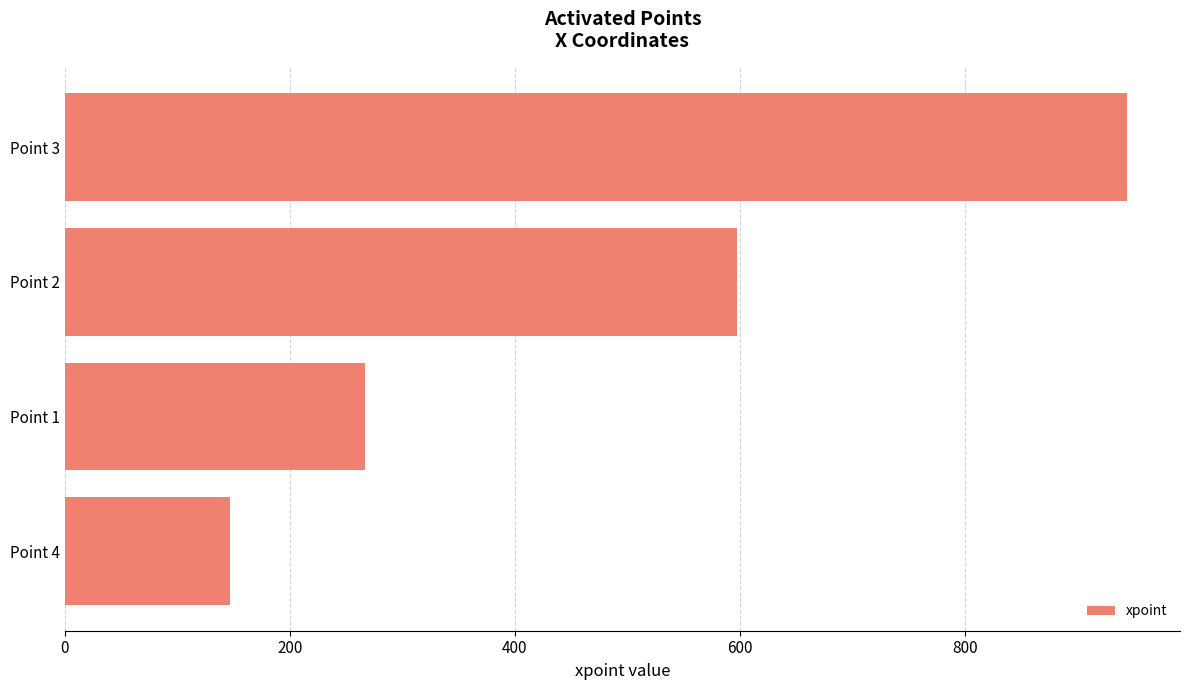

How many categories are shown in the chart?

4